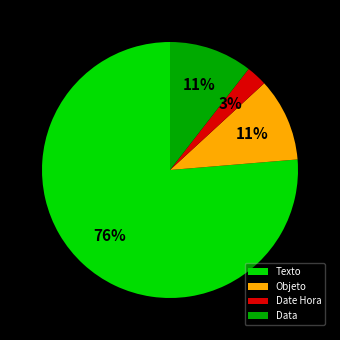

Count the number of slices in the pie.

4